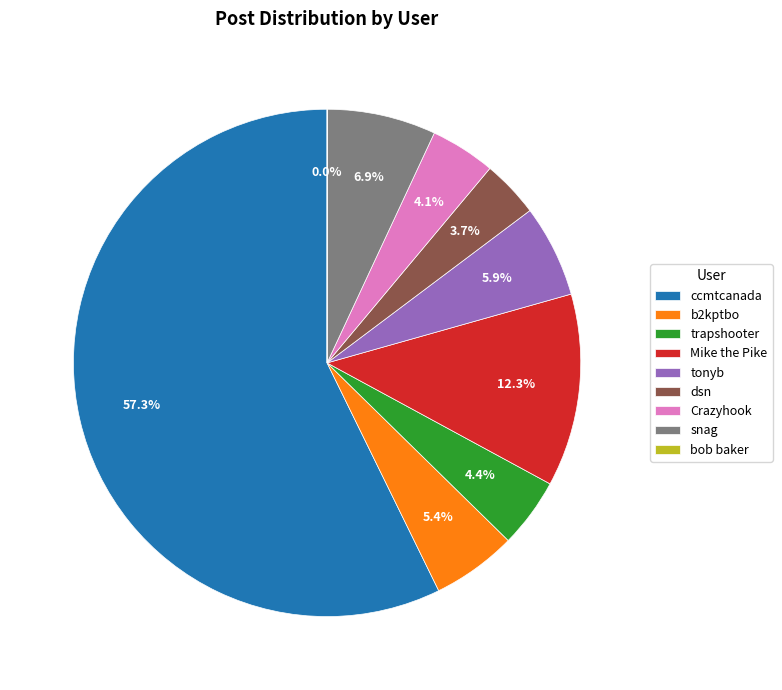

Which category has the biggest portion of the pie?

ccmtcanada